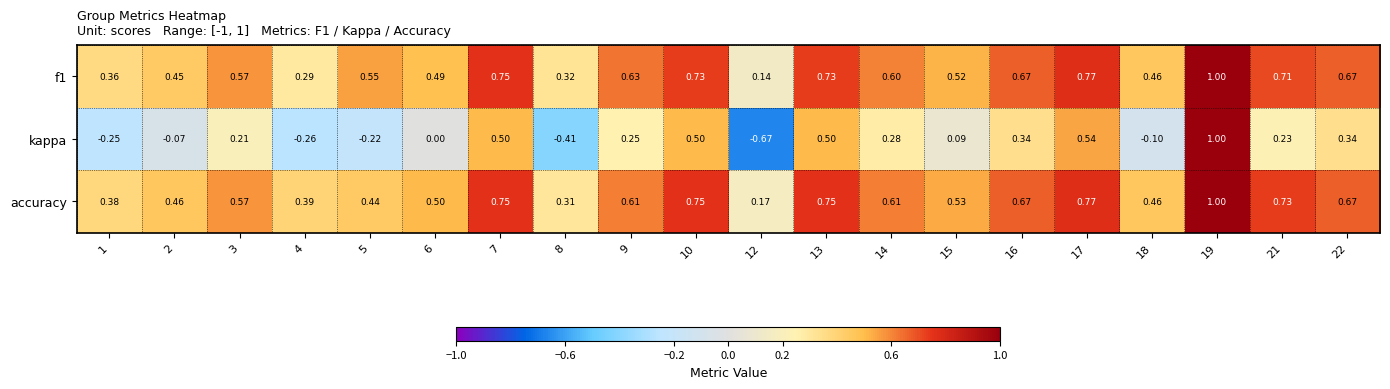

Which series has the largest total across all categories?

accuracy